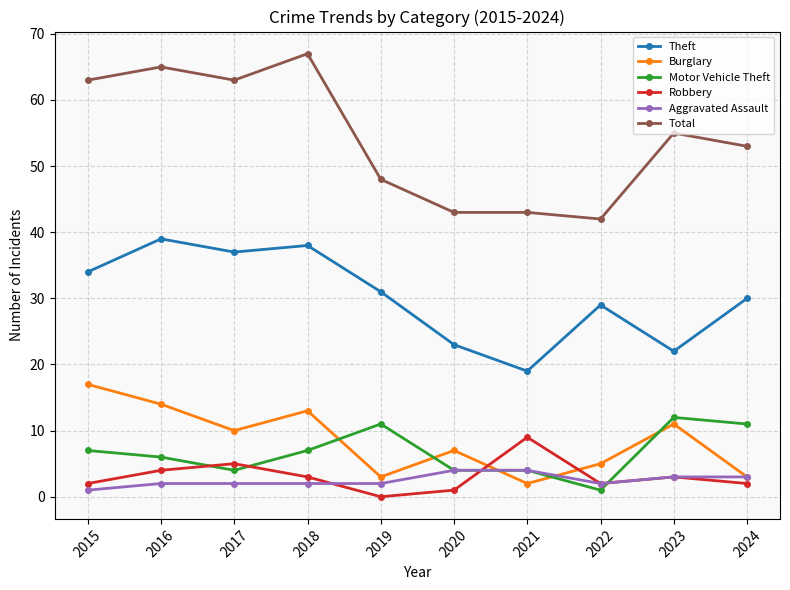

Which category has the highest value across all series?

2018